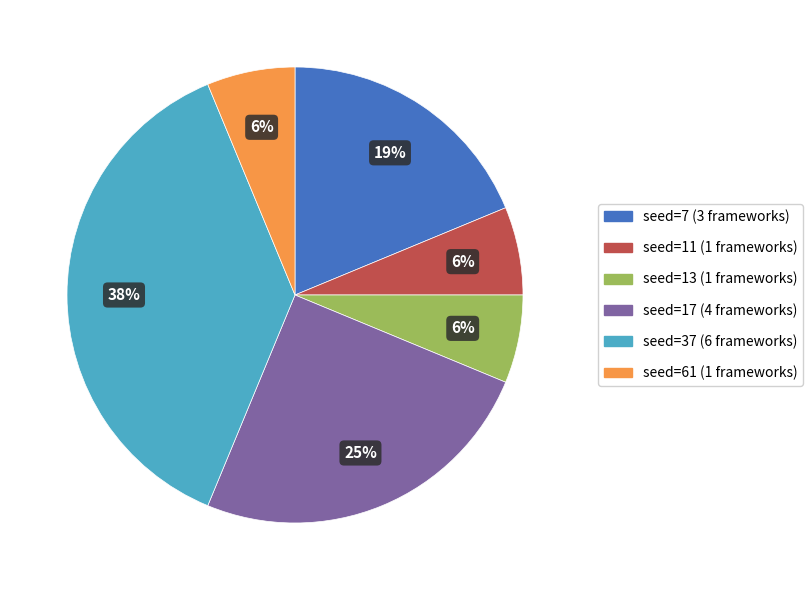

To the nearest percent, what is the average slice percentage?

17%